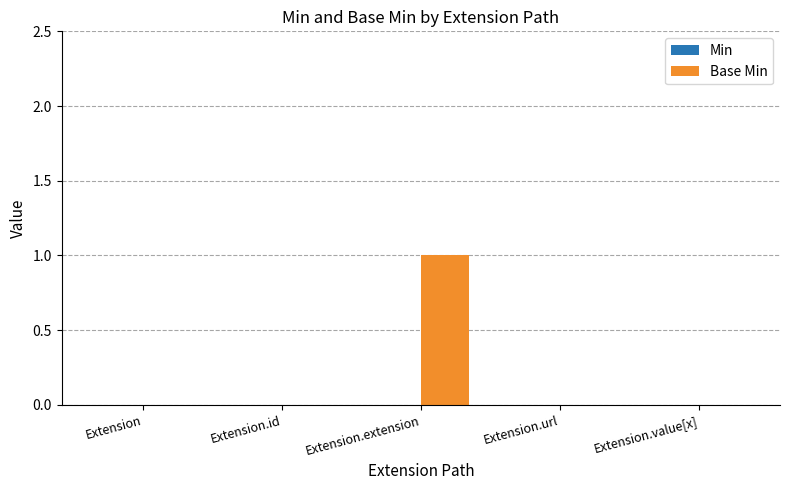

Is it true that the value at Extension.value[x] is 0?

True